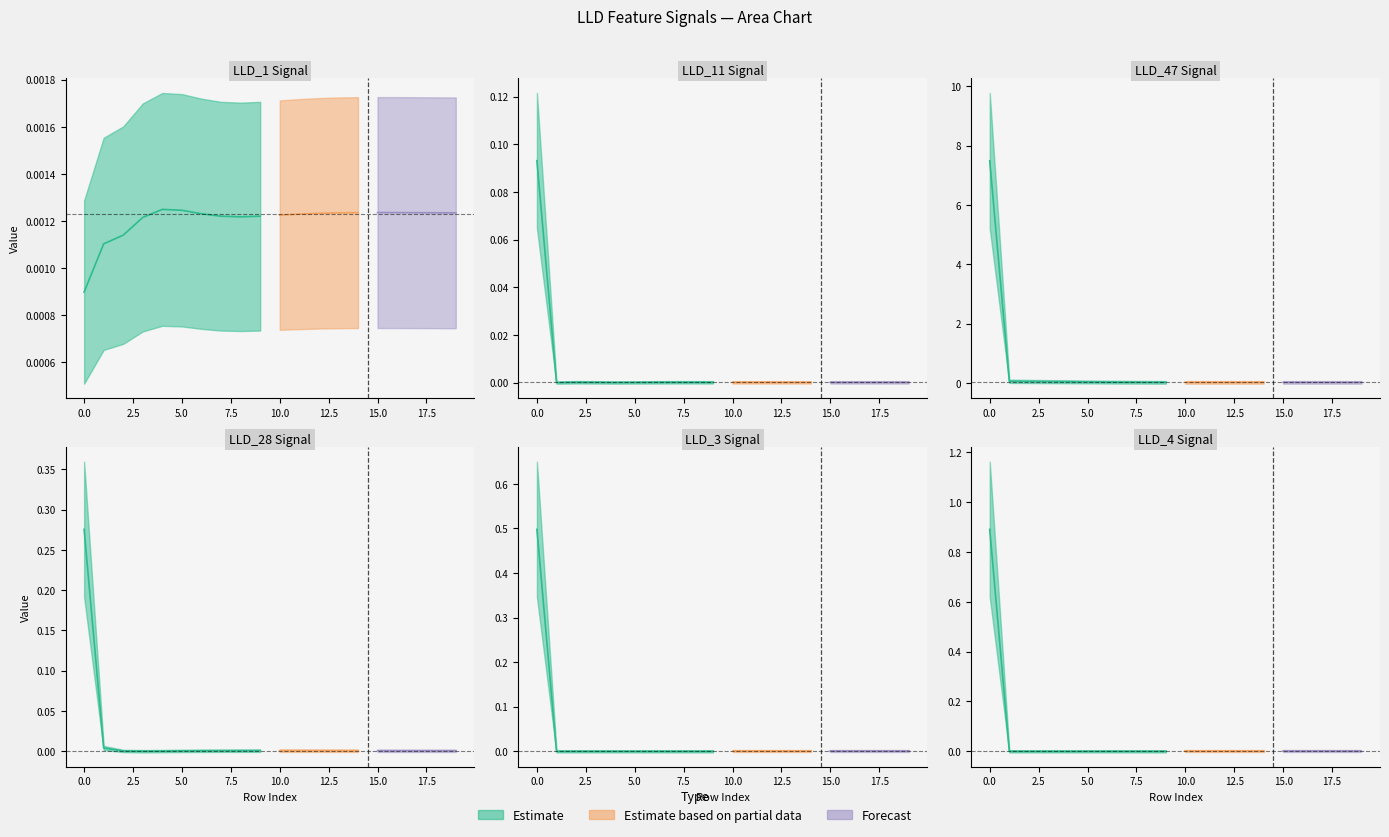

Is this an area chart (filled region under the line)?

No